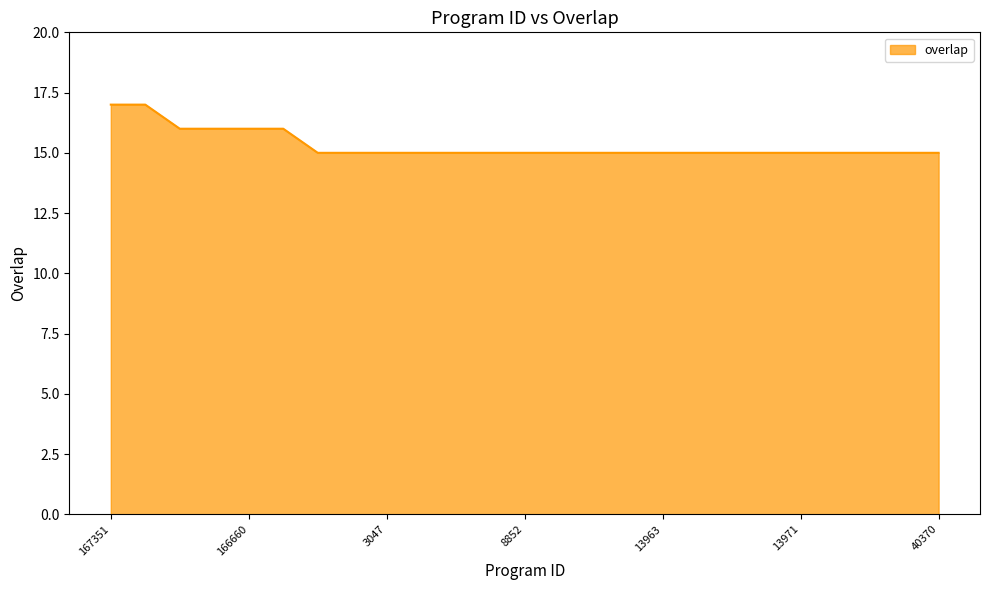

Reading left to right, transcribe all the data shown in this chart.

17	17	16	16	16	16	15	15	15	15	15	15	15	15	15	15	15	15	15	15	15	15	15	15	15